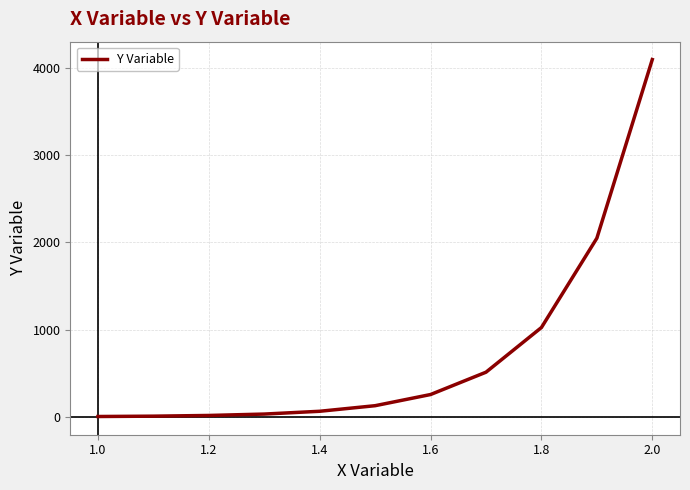

What is the greatest value displayed?

4096